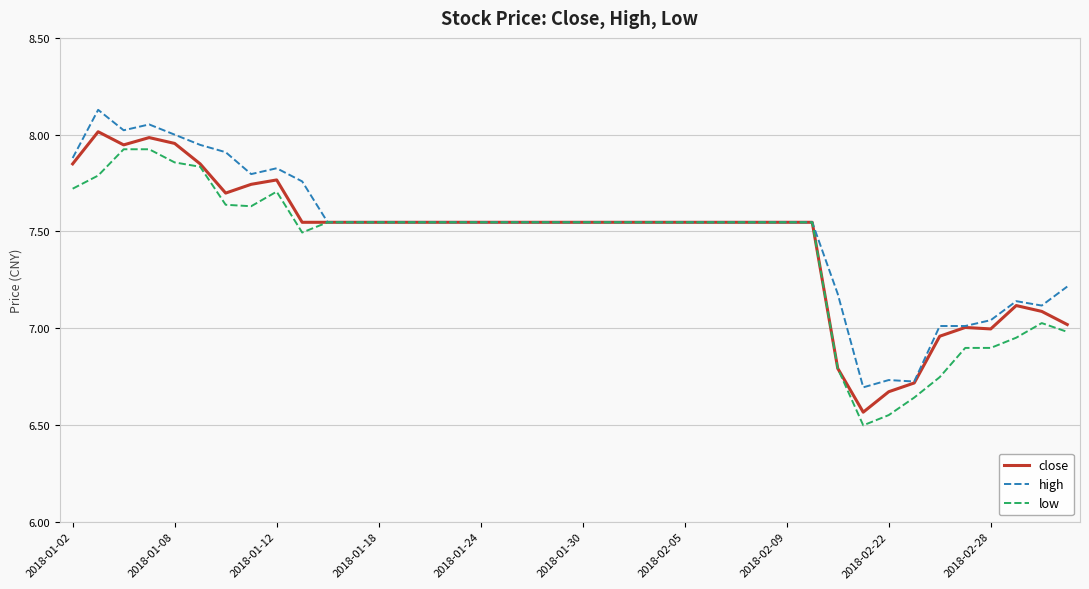

What is the minimum value shown in the chart?

6.5